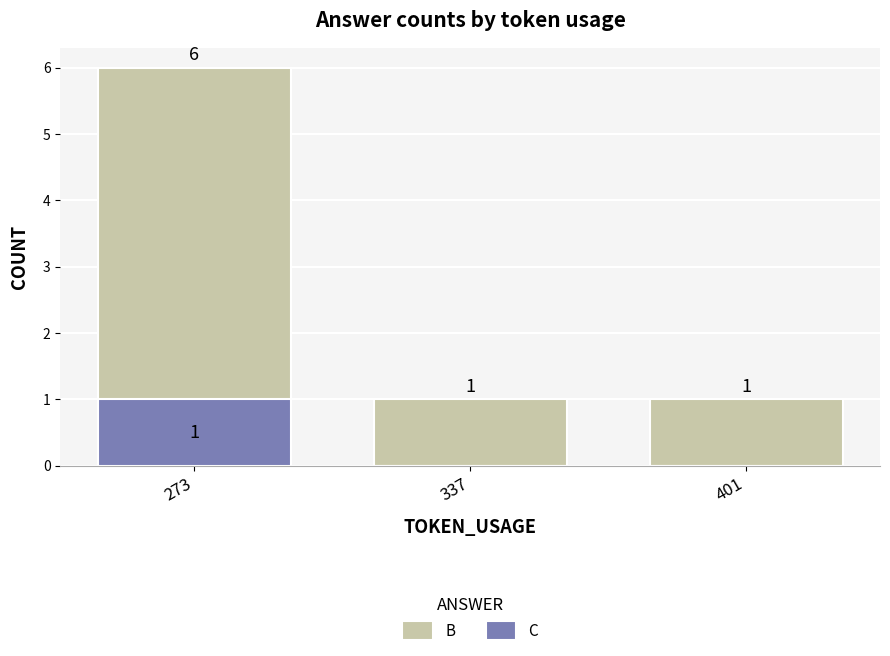

Does the chart contain stacked bars?

No